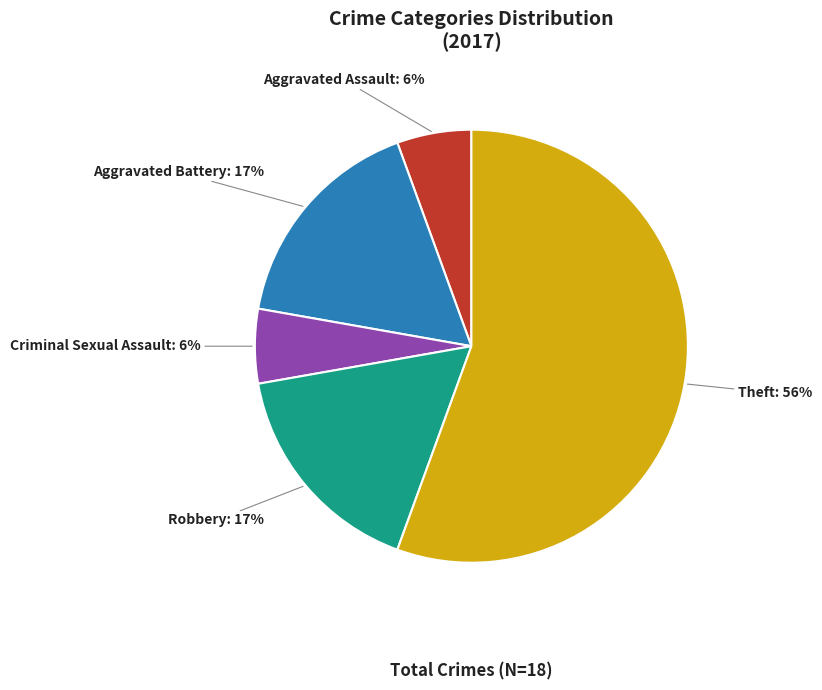

To the nearest percent, what is the average slice percentage?

20%